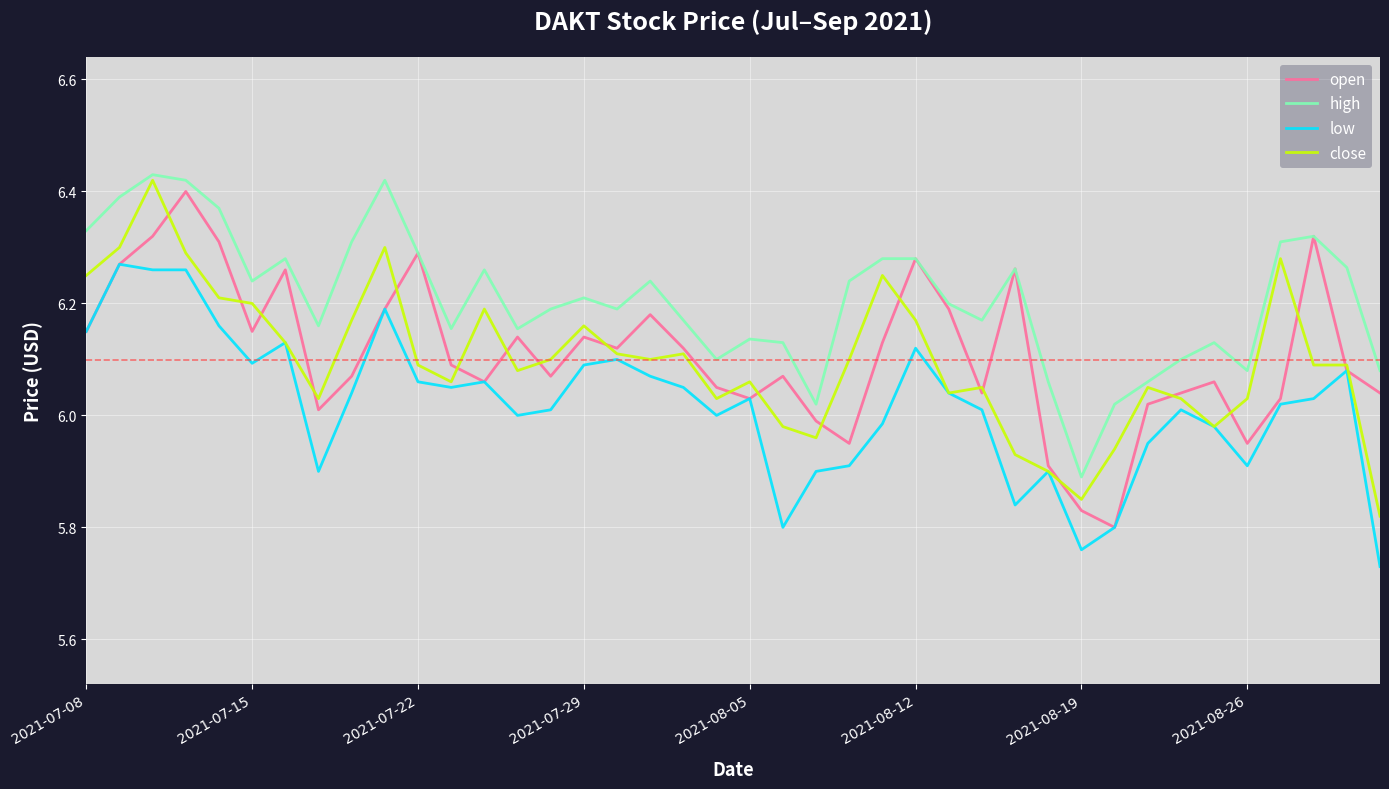

Which series has the largest total across all categories?

high